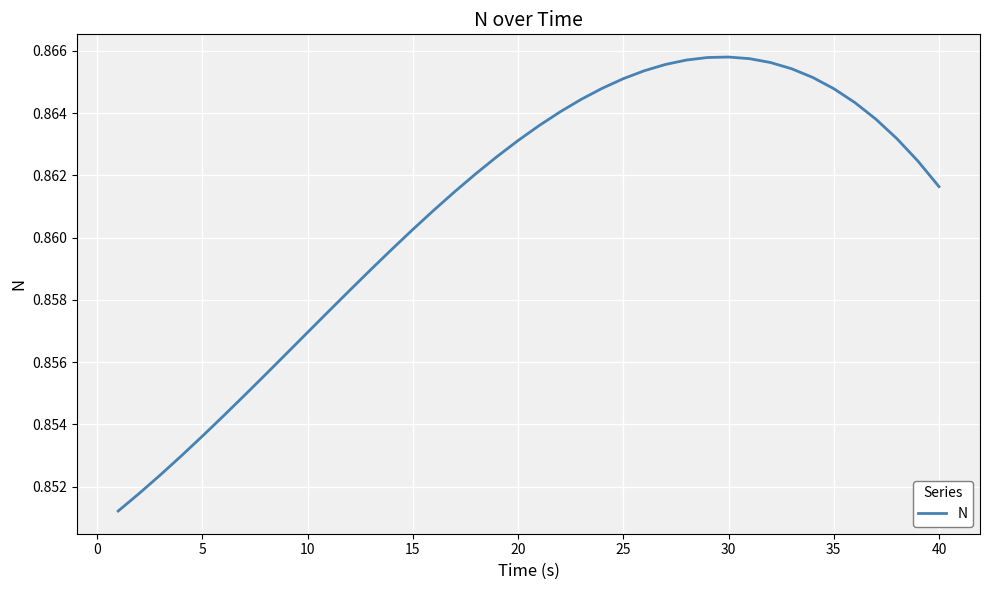

Does the chart have visible grid lines?

Yes